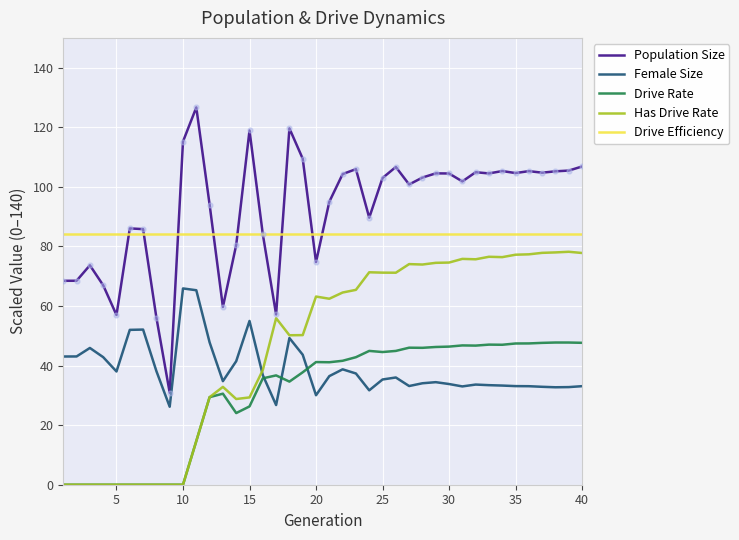

At how many categories does at least one series exceed 63?

40